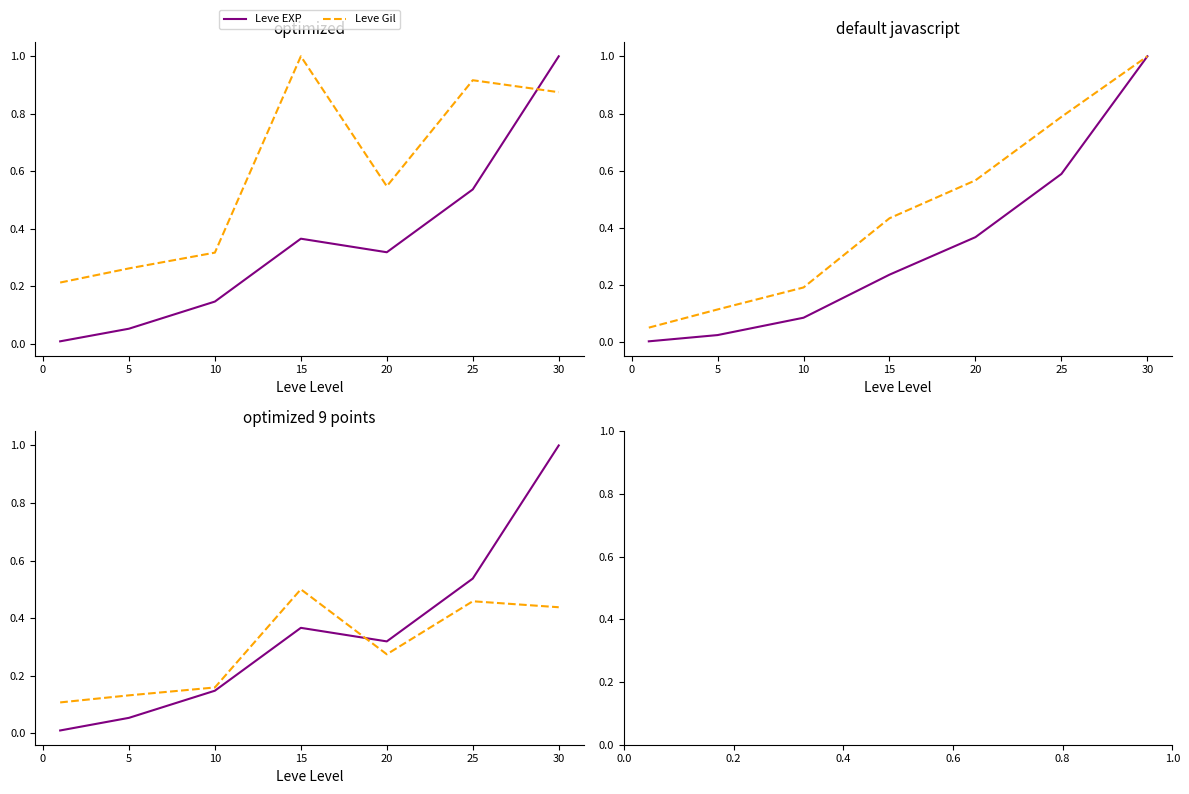

True or false: Leve EXP and Leve Gil cross at least once.

True